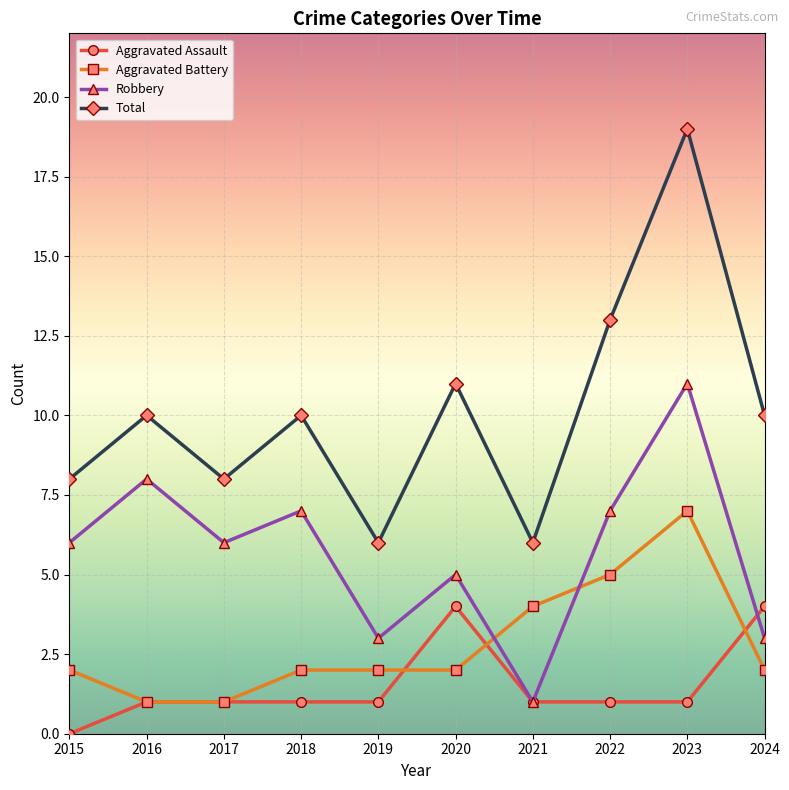

Which series has the largest total across all categories?

Total